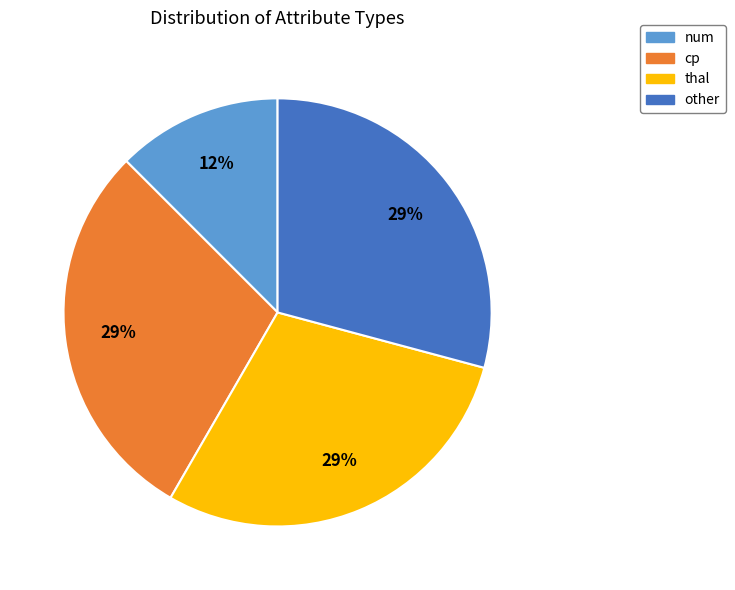

True or false: num accounts for 1% of the total.

False